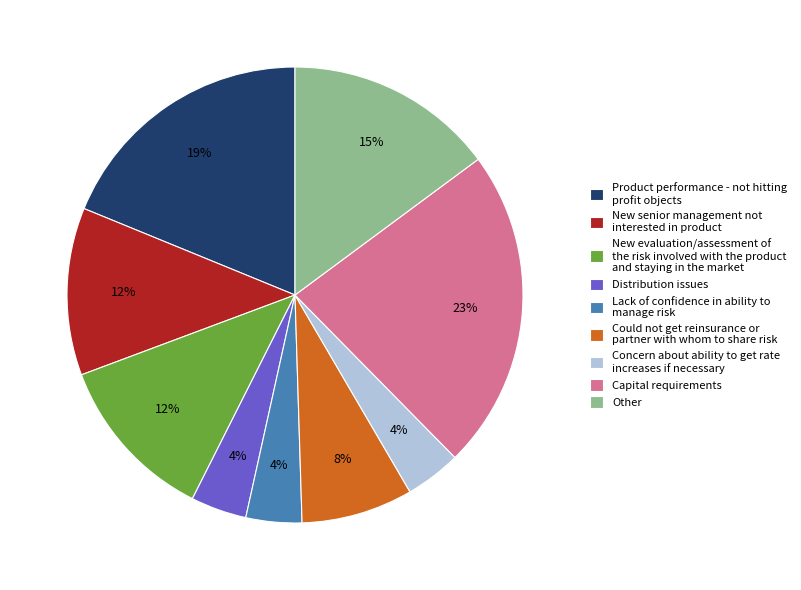

Which slice is the largest?

Capital requirements